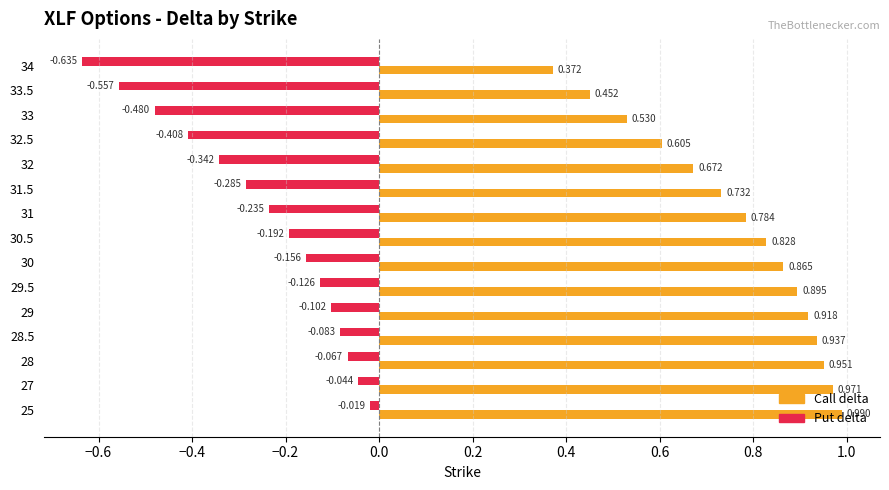

List the series in order of their overall mean, lowest first.

Put delta, Call delta